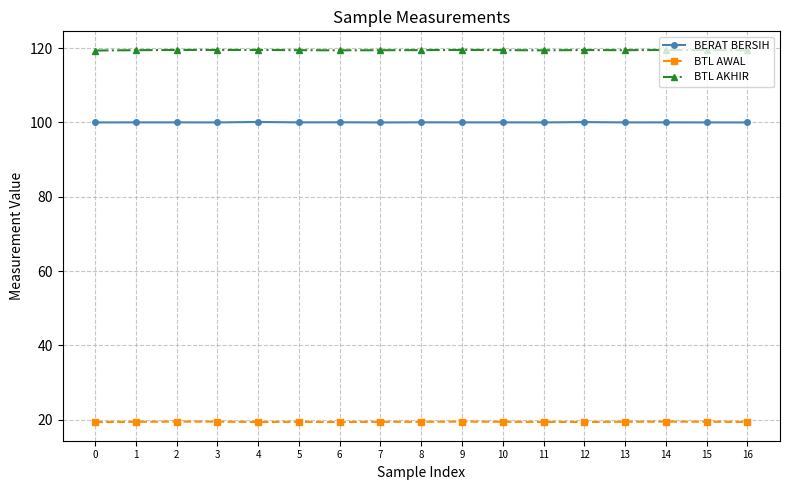

At 3, list the series in order from smallest to largest.

BTL AWAL, BERAT BERSIH, BTL AKHIR